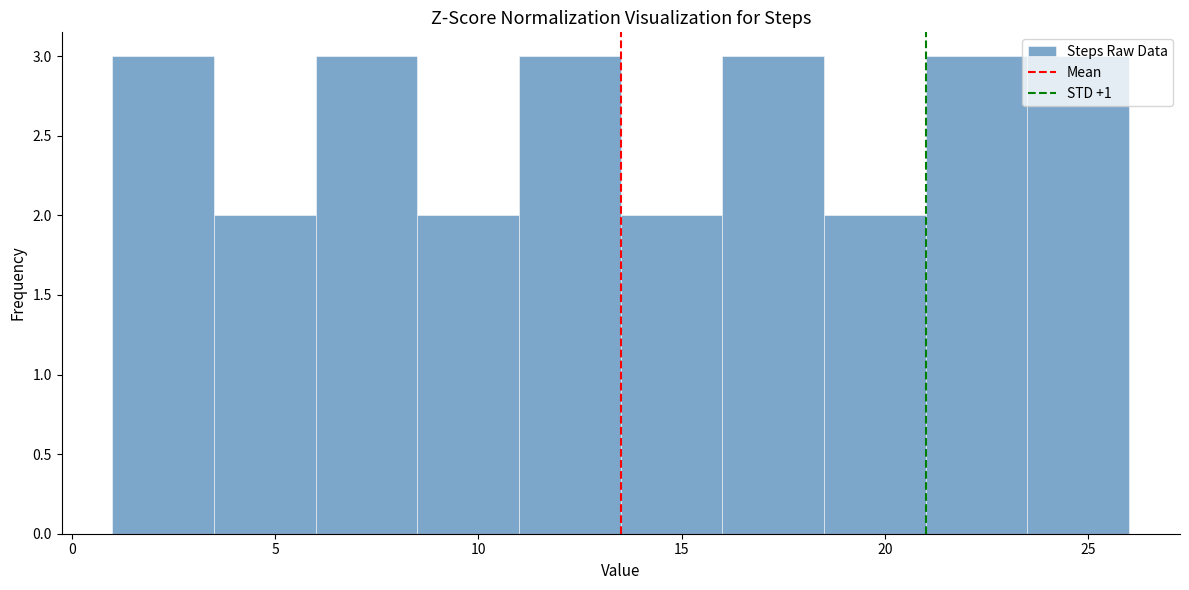

Reading left to right, list every bar in this chart as the range it spans on the x-axis followed by its height. The values are not printed on the chart, so give them approximately, as read against the axis.

1.0 to 3.5: 3
3.5 to 6.0: 2
6.0 to 8.5: 3
8.5 to 11.0: 2
11.0 to 13.5: 3
13.5 to 16.0: 2
16.0 to 18.5: 3
18.5 to 21.0: 2
21.0 to 23.5: 3
23.5 to 26.0: 3